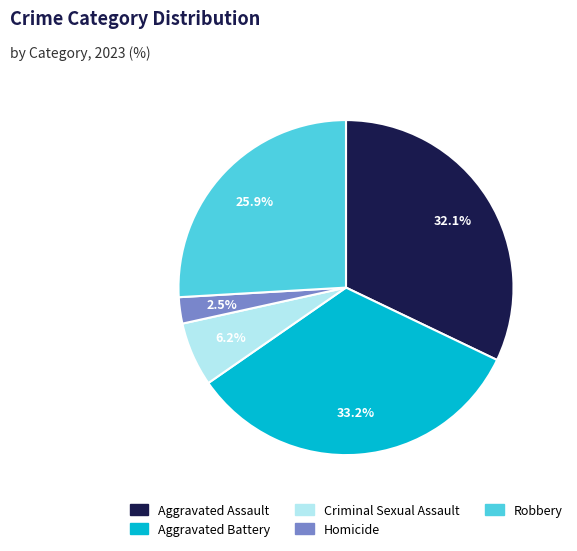

To the nearest percent, what is the average slice percentage?

20%